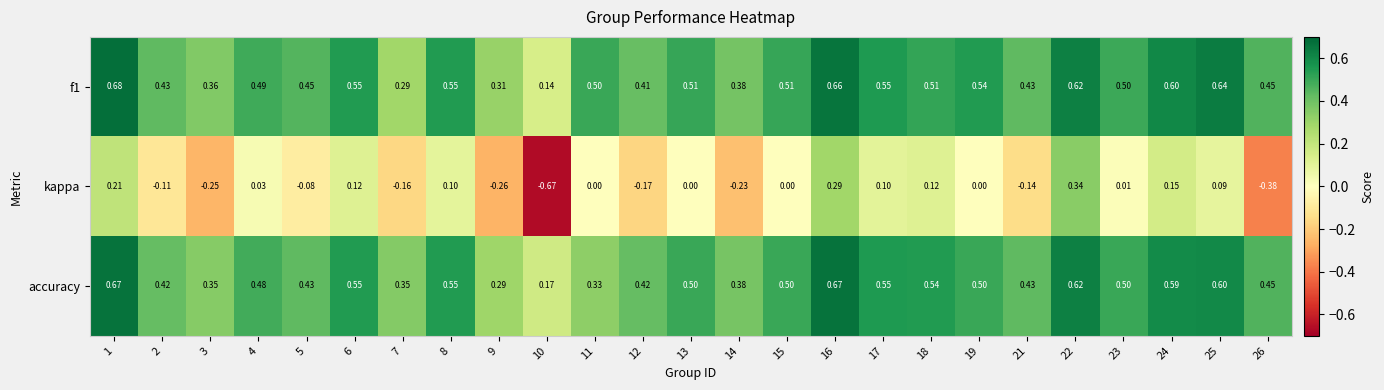

Rank the series at 24 from lowest to highest value.

kappa, accuracy, f1